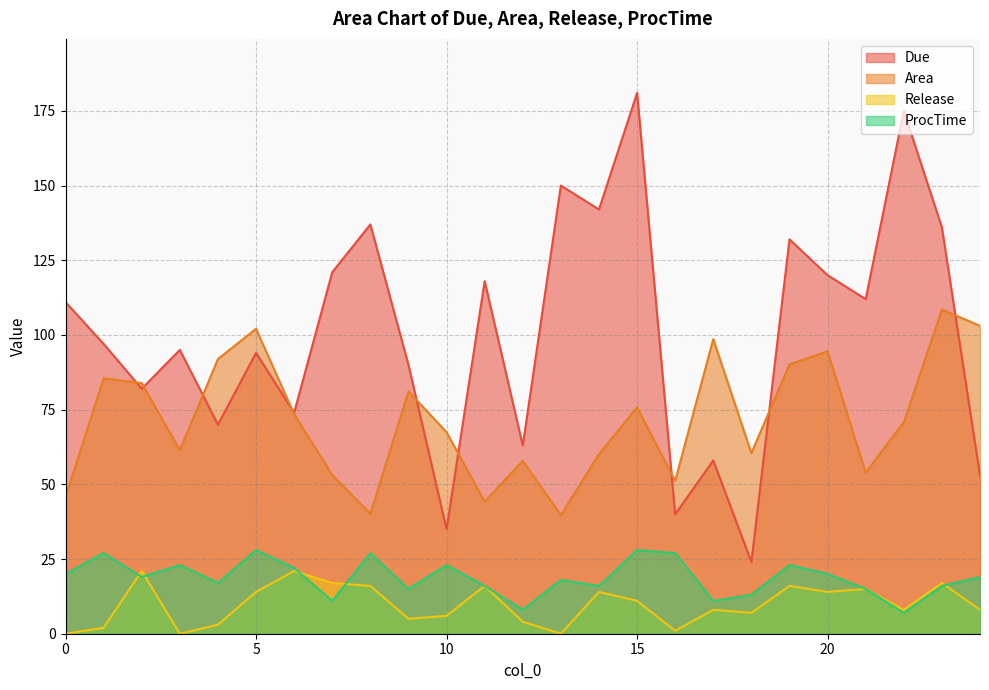

Reading left to right, what are all the values shown in this chart?

Due: 111.0	97.0	82.0	95.0	70.0	94.0	74.0	121.0	137.0	90.0	35.0	118.0	63.0	150.0	142.0	181.0	40.0	58.0	24.0	132.0	120.0	112.0	175.0	136.0	53.0
Area: 45.8	85.5	83.9	61.5	91.9	102.1	73.5	53.1	40.1	81.1	67.4	44.2	57.9	39.7	60.1	75.8	51.2	98.6	60.4	90.1	94.5	53.9	70.8	108.5	103.1
Release: 0.0	2.0	21.0	0.0	3.0	14.0	21.0	17.0	16.0	5.0	6.0	16.0	4.0	0.0	14.0	11.0	1.0	8.0	7.0	16.0	14.0	15.0	8.0	17.0	8.0
ProcTime: 20.0	27.0	19.0	23.0	17.0	28.0	22.0	11.0	27.0	15.0	23.0	16.0	8.0	18.0	16.0	28.0	27.0	11.0	13.0	23.0	20.0	15.0	7.0	16.0	19.0